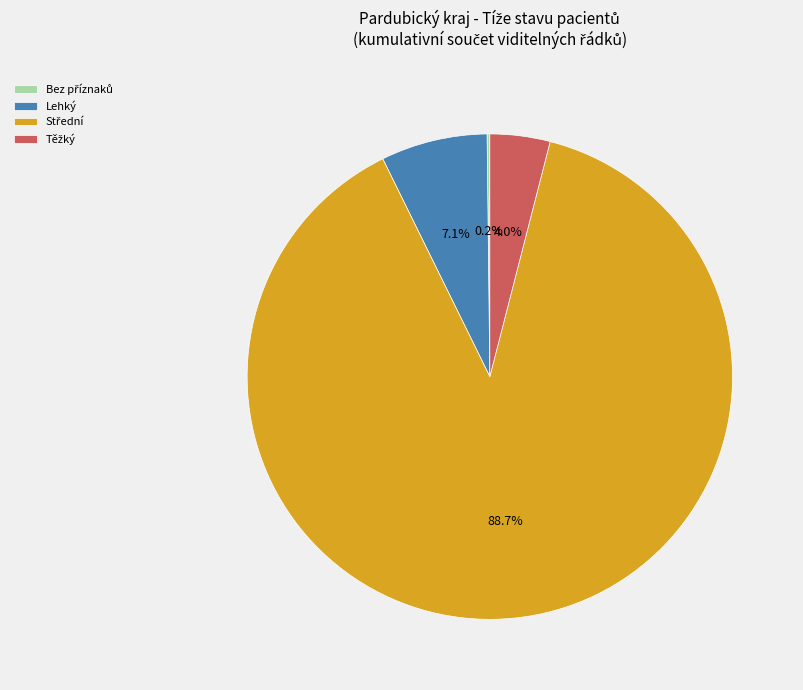

Is there any slice that represents more than half of the pie?

Yes